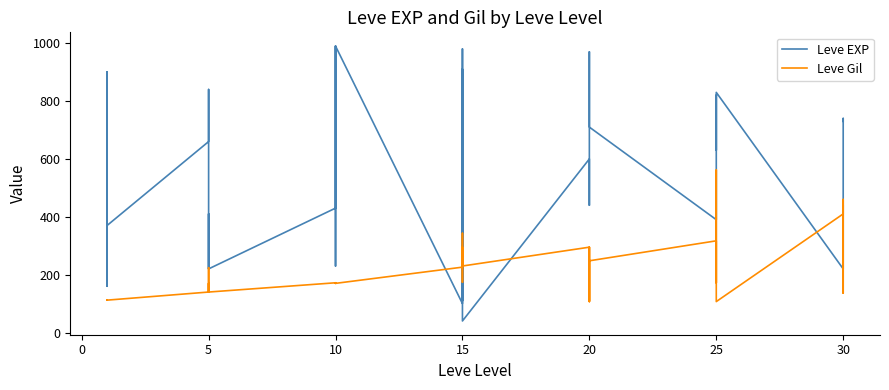

The Leve EXP series shows 1031 at 20. True or false?

False